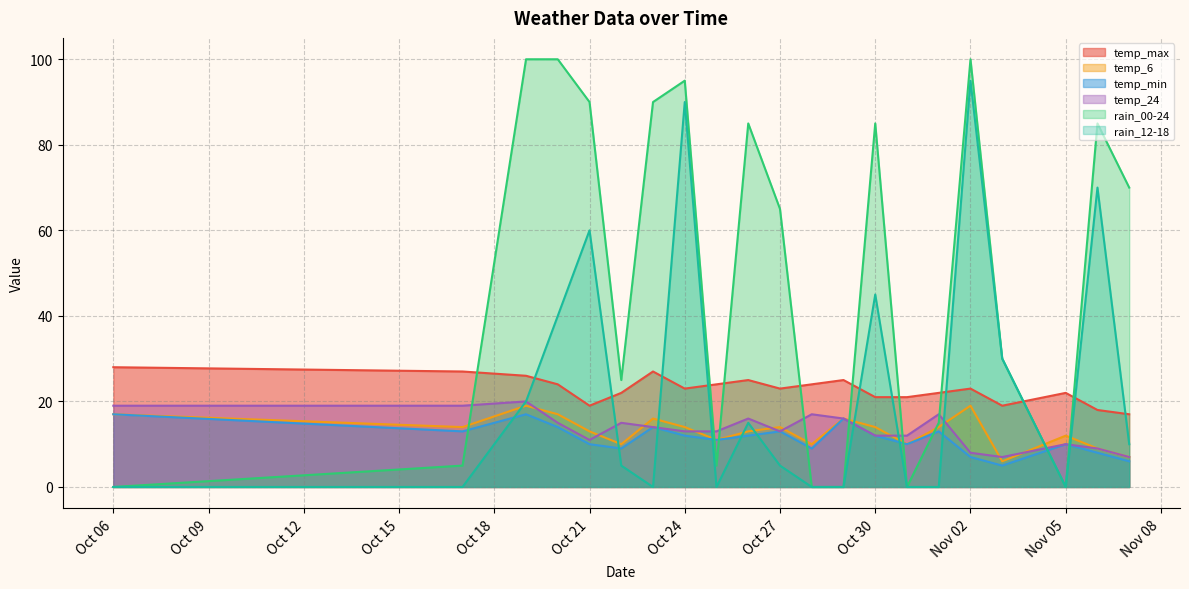

What is the minimum value for temp_max?

17